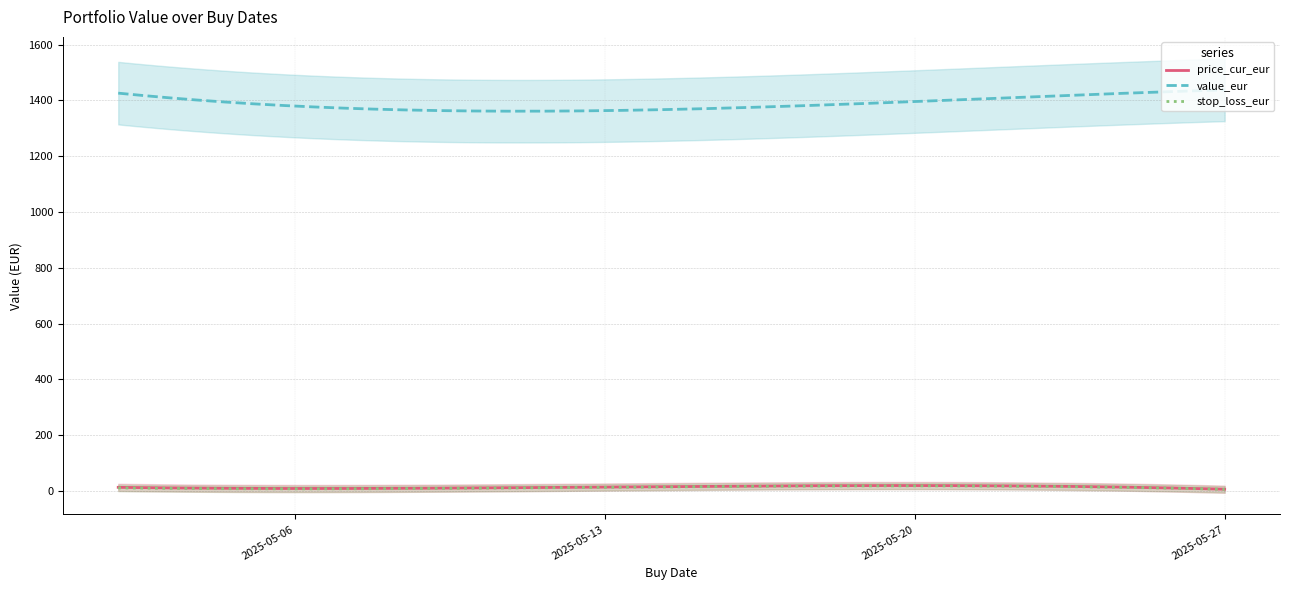

True or false: price_cur_eur and value_eur intersect in this chart.

False